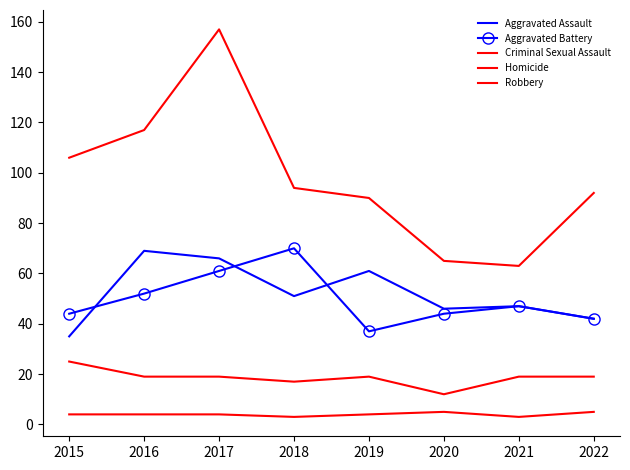

In Robbery, how many points are higher than both neighbors (excluding endpoints)?

1